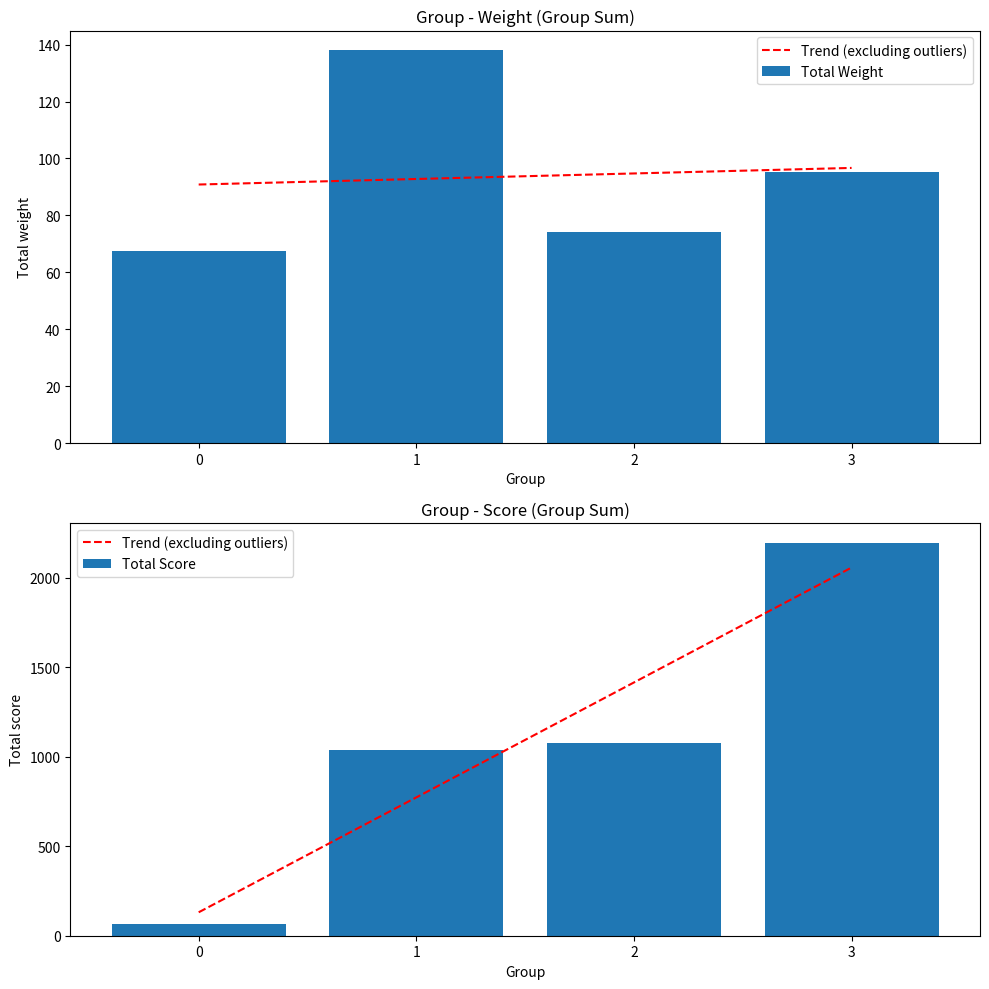

Reading left to right, what are all the values shown in this chart?

Trend (excluding outliers): 0=130.9	1=772.8	2=1414.7	3=2056.7
Total Weight: 0=67.6	1=138.0	2=74.1	3=95.4
Total Score: 0=67.6	1=1038.0	2=1074.1	3=2195.4